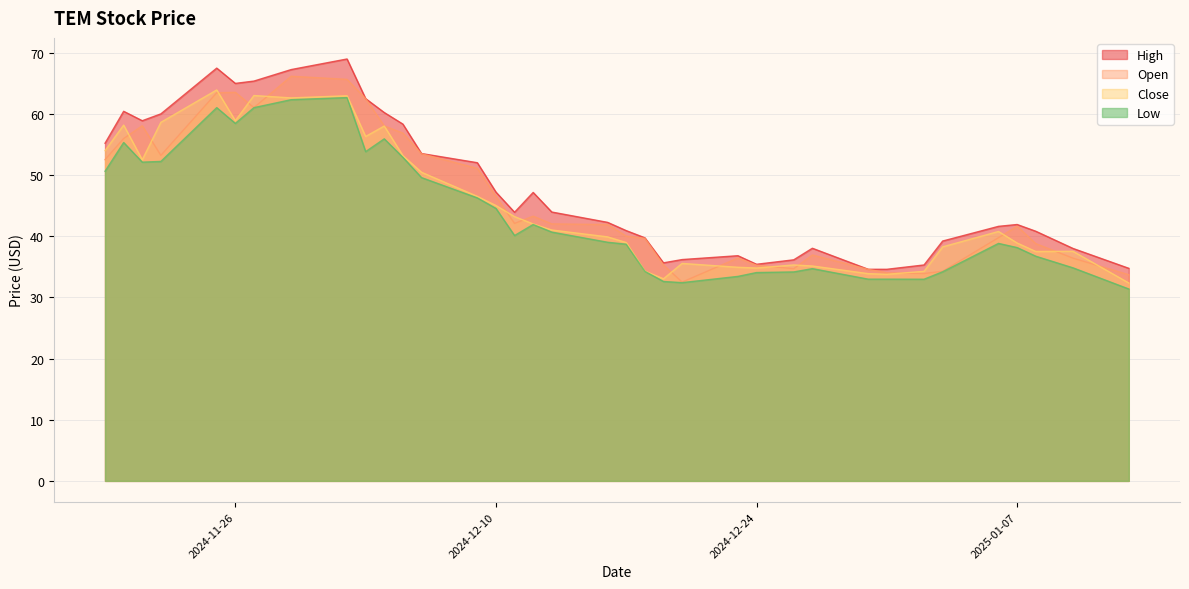

How many data points in Low are above 40?

18